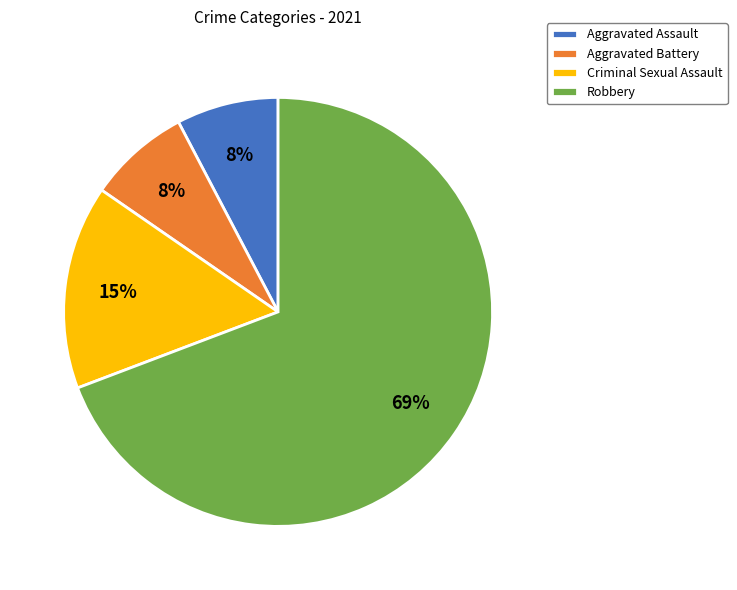

Does any single category account for the majority?

Yes